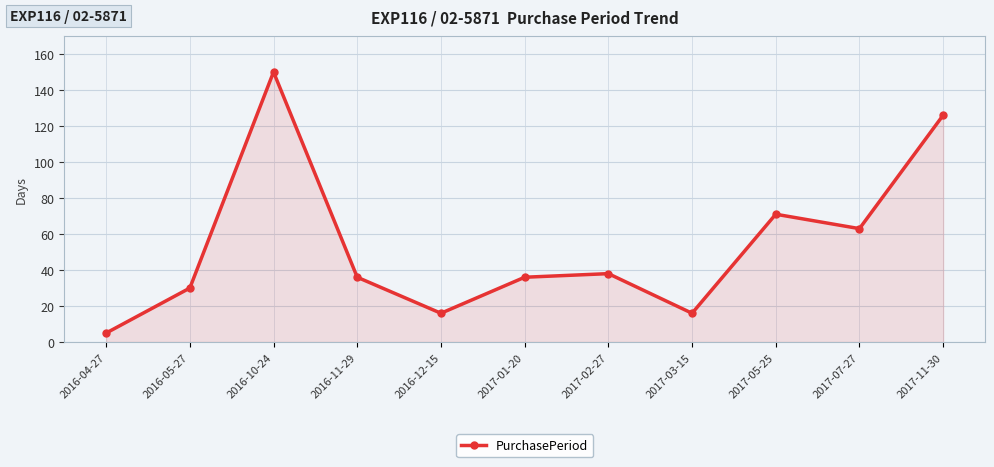

Count the number of data series in this chart.

1